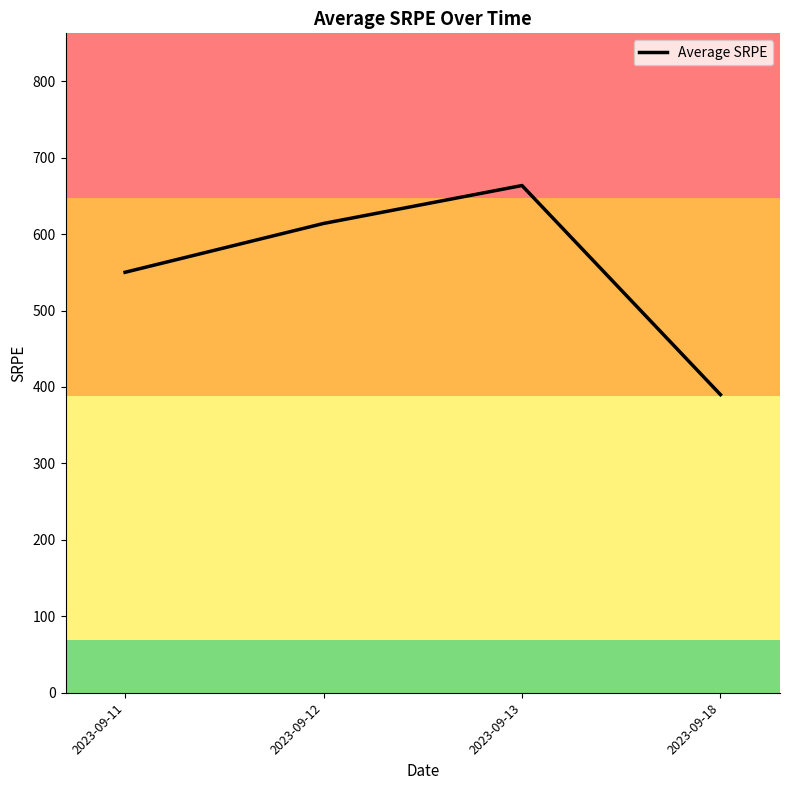

What is the change in value from 2023-09-11 to 2023-09-13?

+113.5